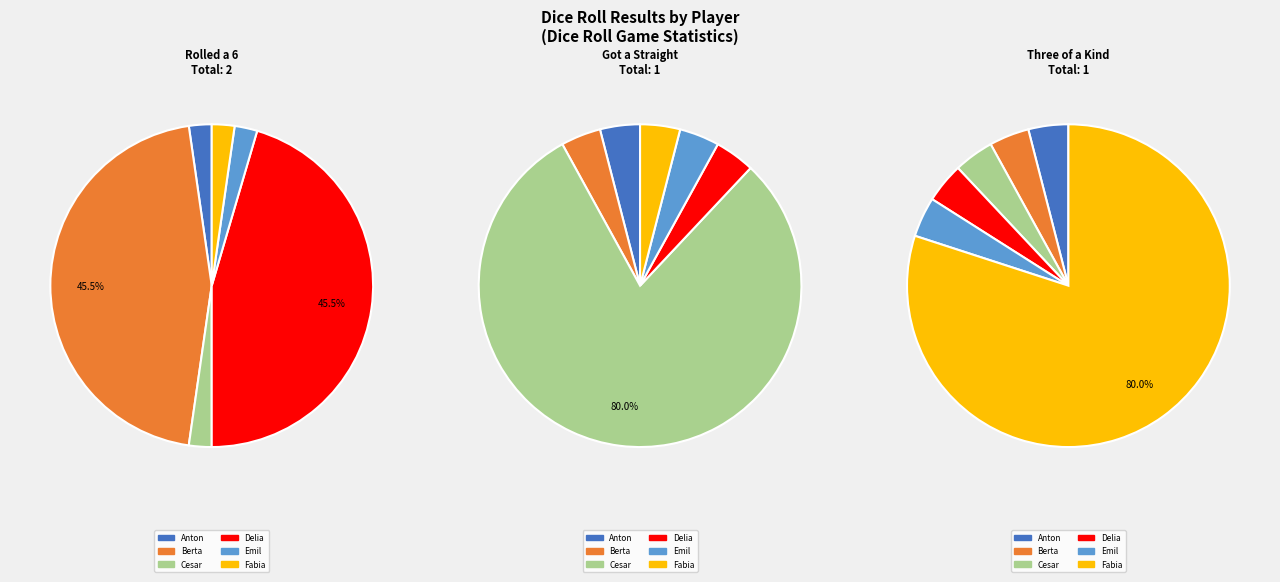

Which category has the biggest portion of the pie?

Berta